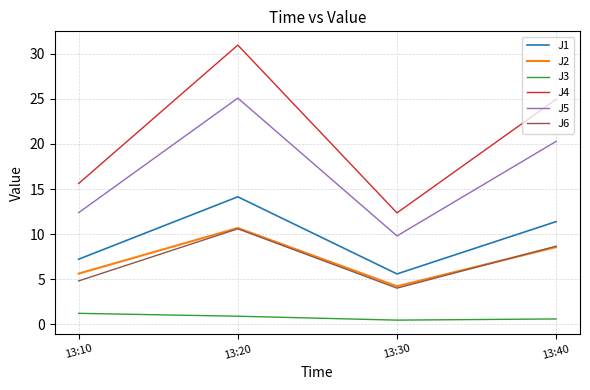

What is the total value across all series at 13:30?

36.3